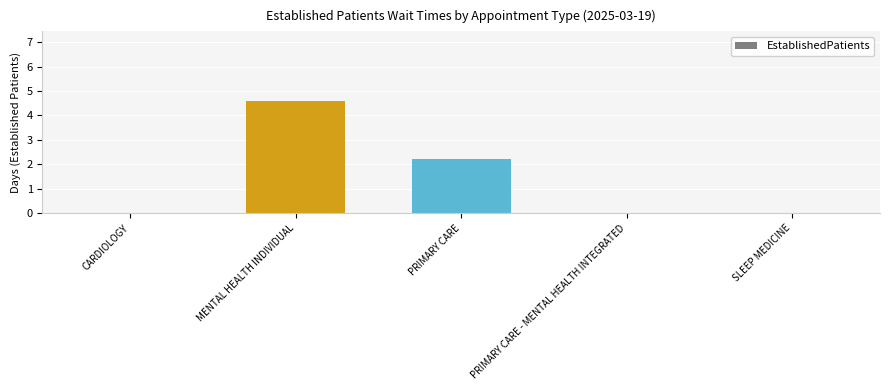

The value at PRIMARY CARE is 2.2. True or false?

True